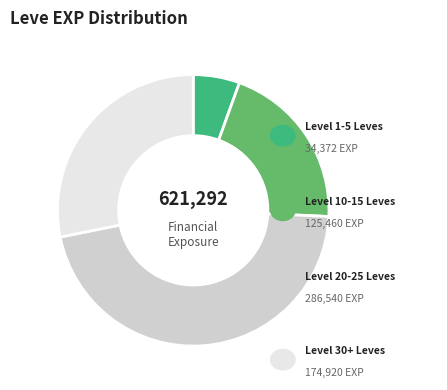

Is there any slice that represents more than half of the pie?

No